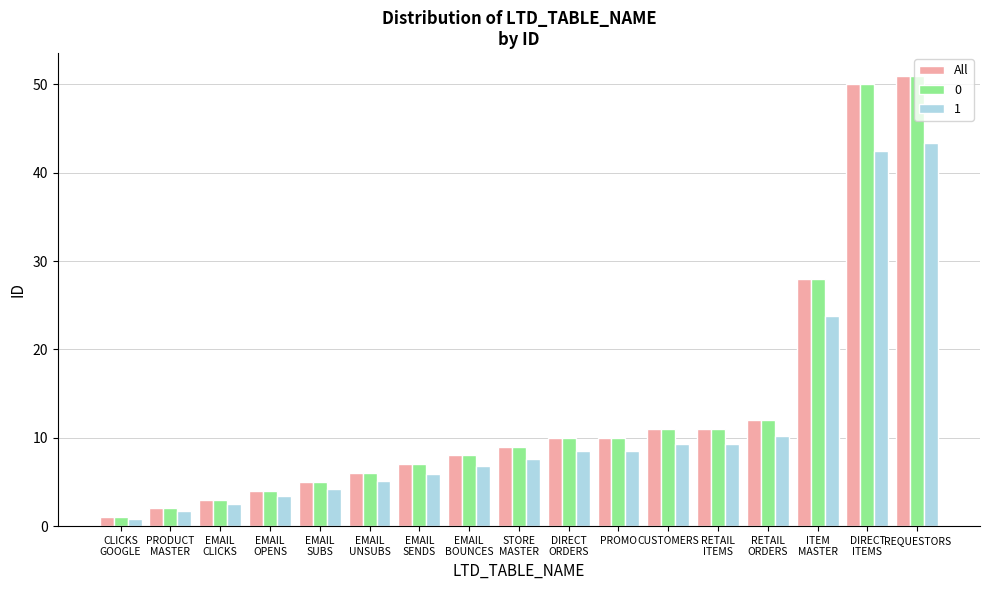

How many data points does each series have?

17